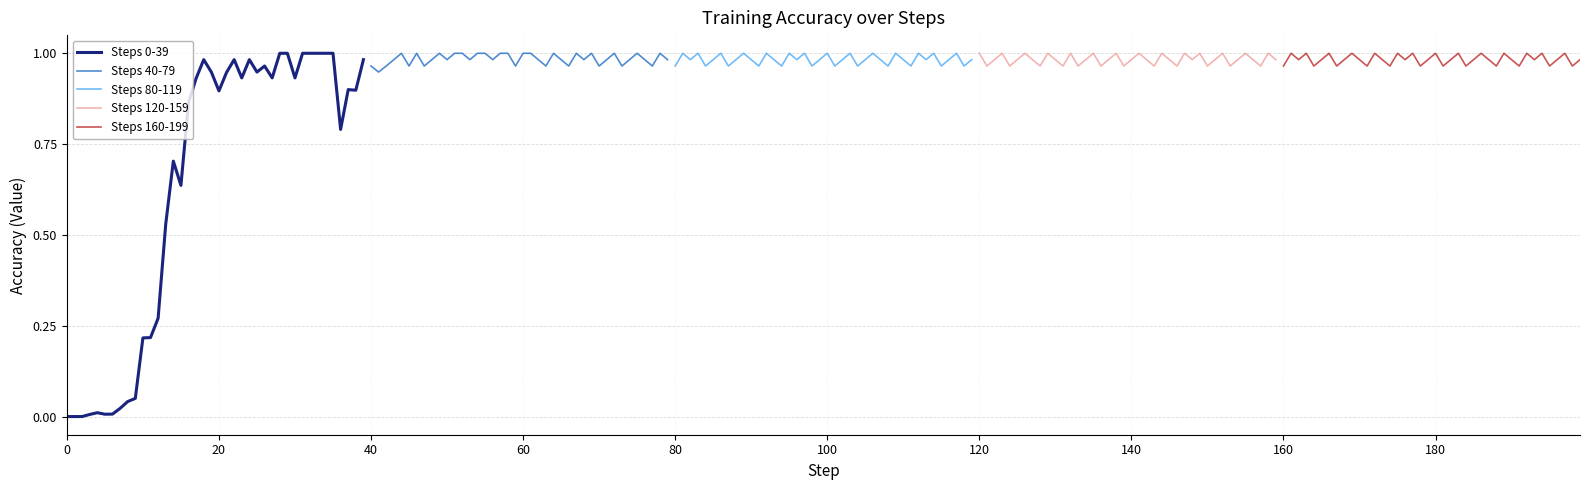

How many lines are shown in the chart?

5